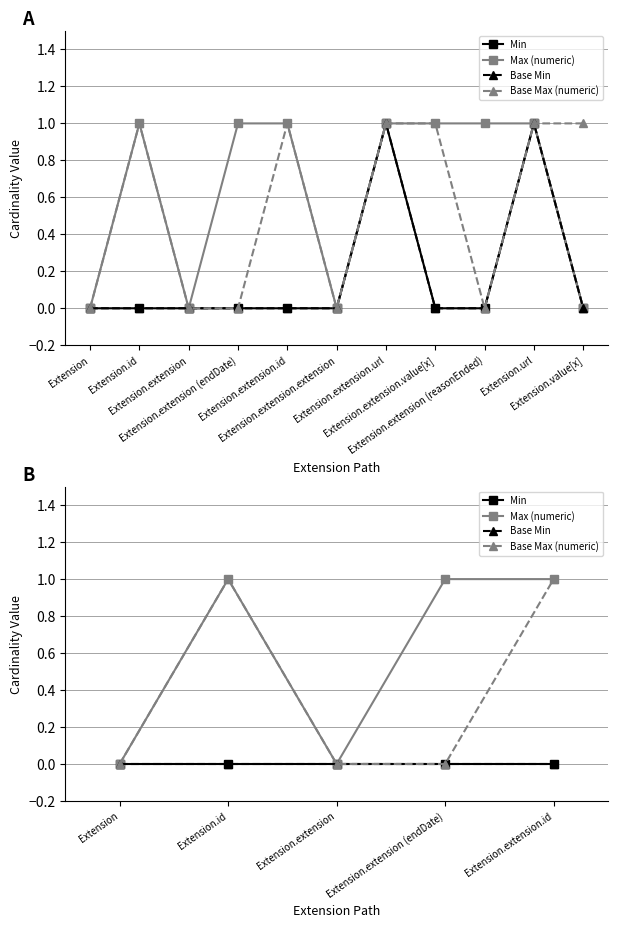

True or false: Base Min and Min intersect in this chart.

False